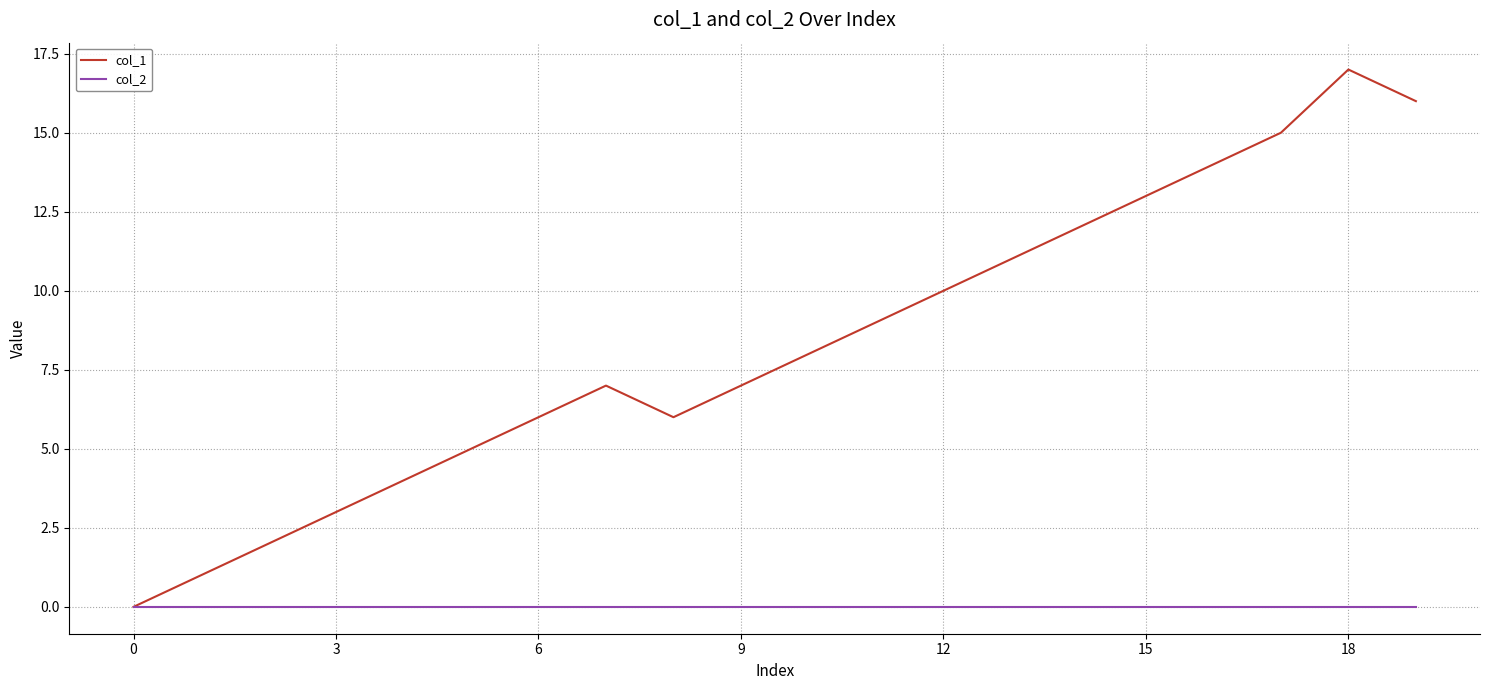

Which series has the widest spread of values?

col_1